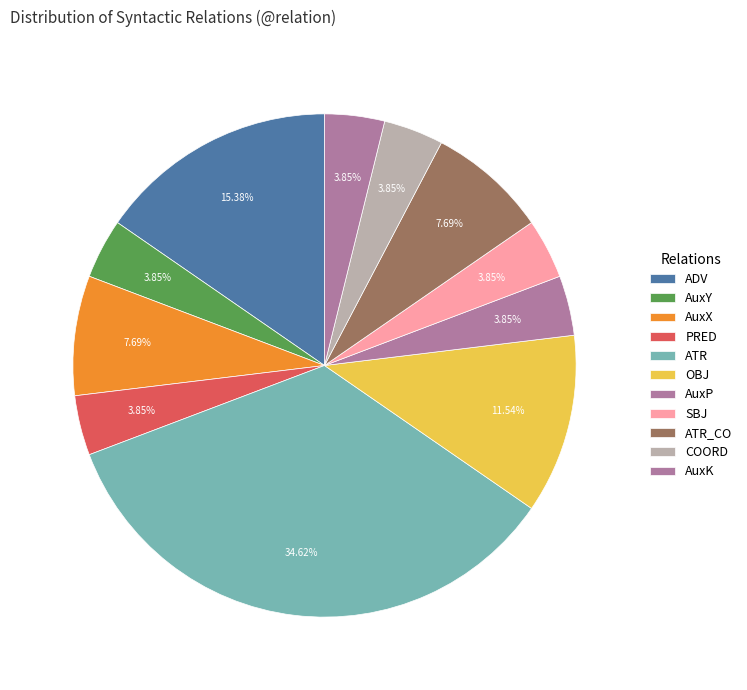

To the nearest percent, what percentage of the pie is AuxX?

8%